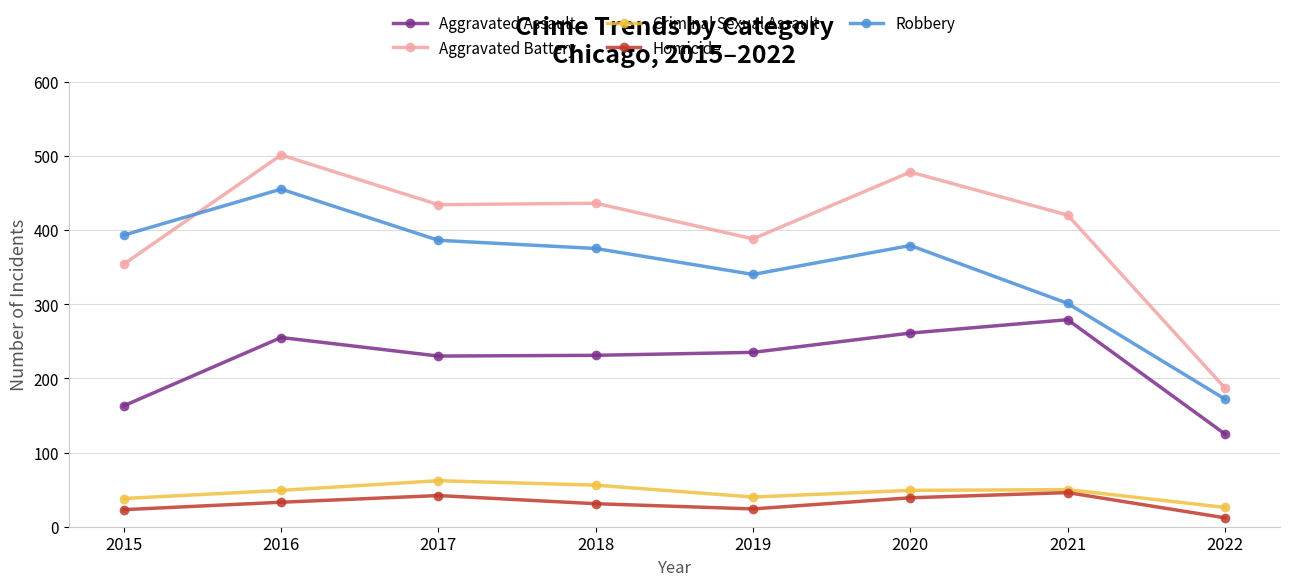

What is the value of the Homicide point at the 1st from the left?

23